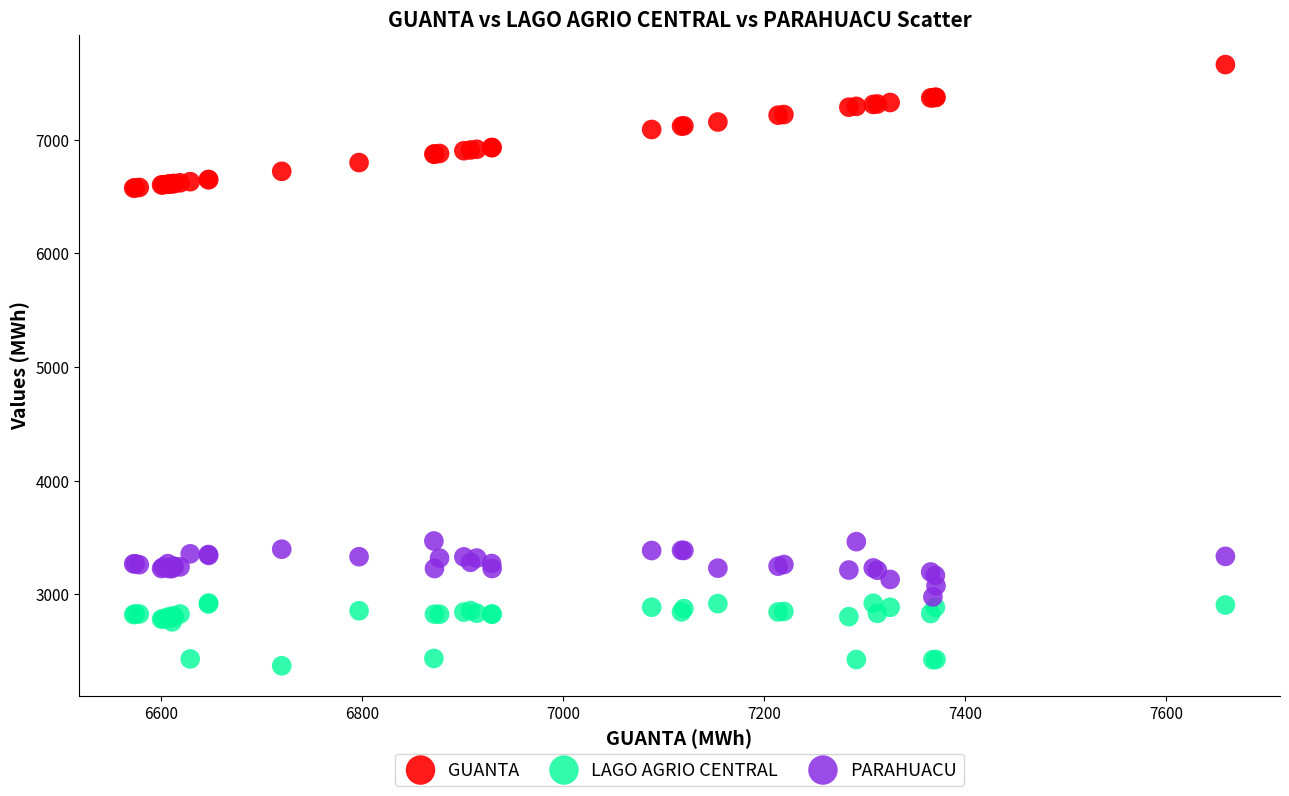

Which series reaches the maximum Y coordinate?

GUANTA